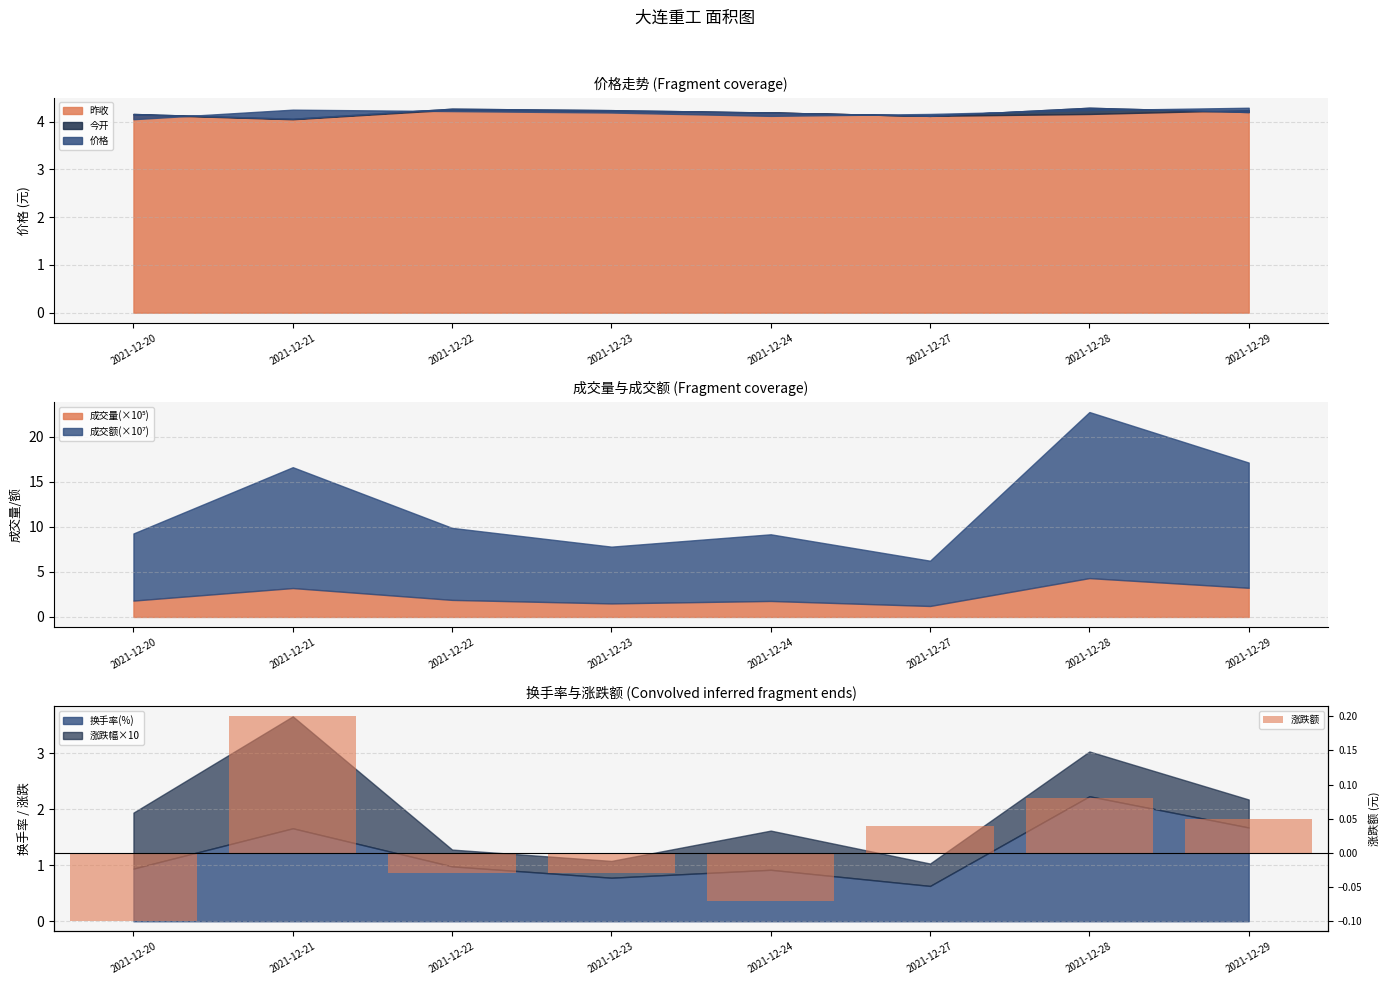

Where is the data nearest to the value 0?

2021-12-23